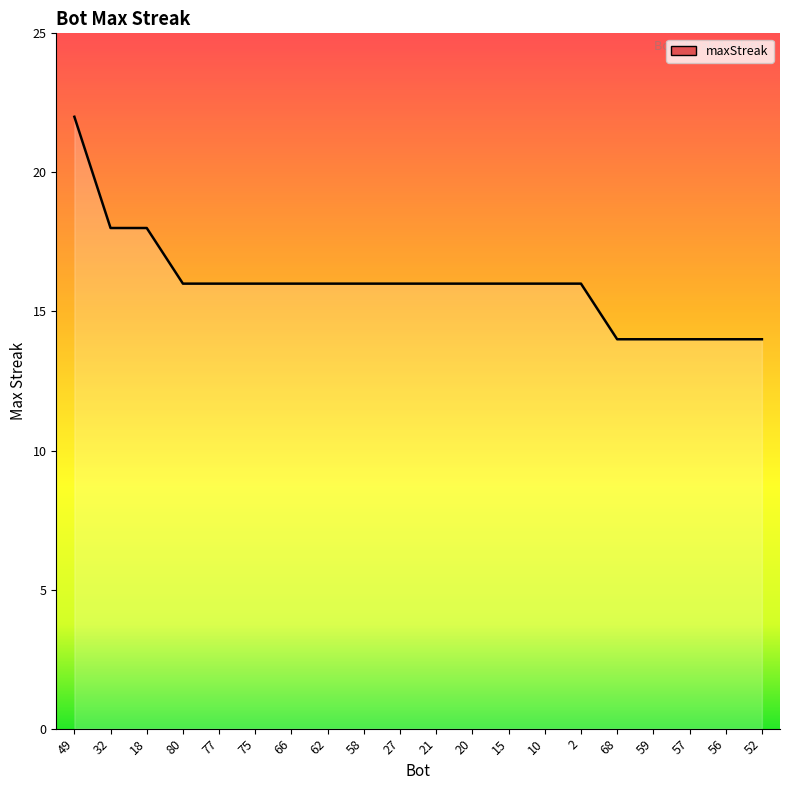

What is the difference between the second highest and minimum values?

4